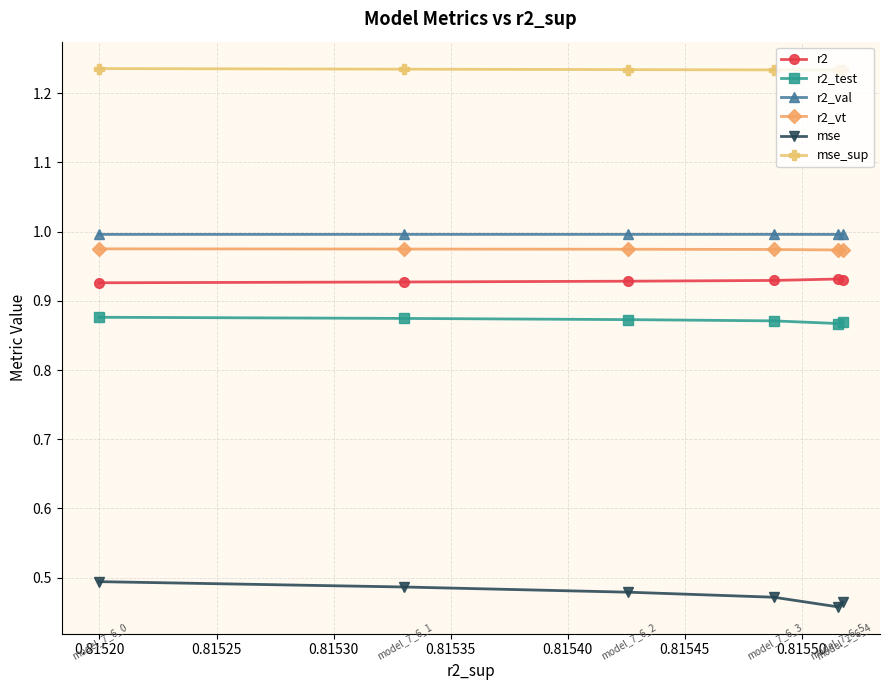

The value of mse_sup at 0.81540 is 0.7. True or false?

False